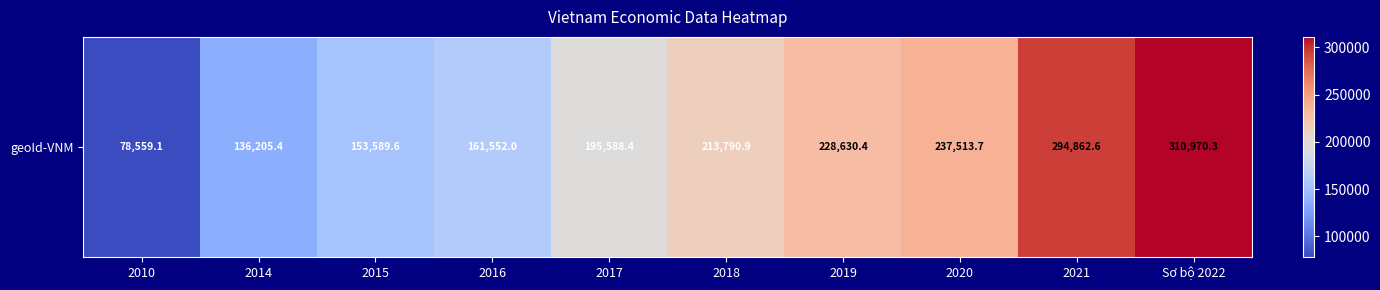

What is the maximum value shown in the chart?

310970.3